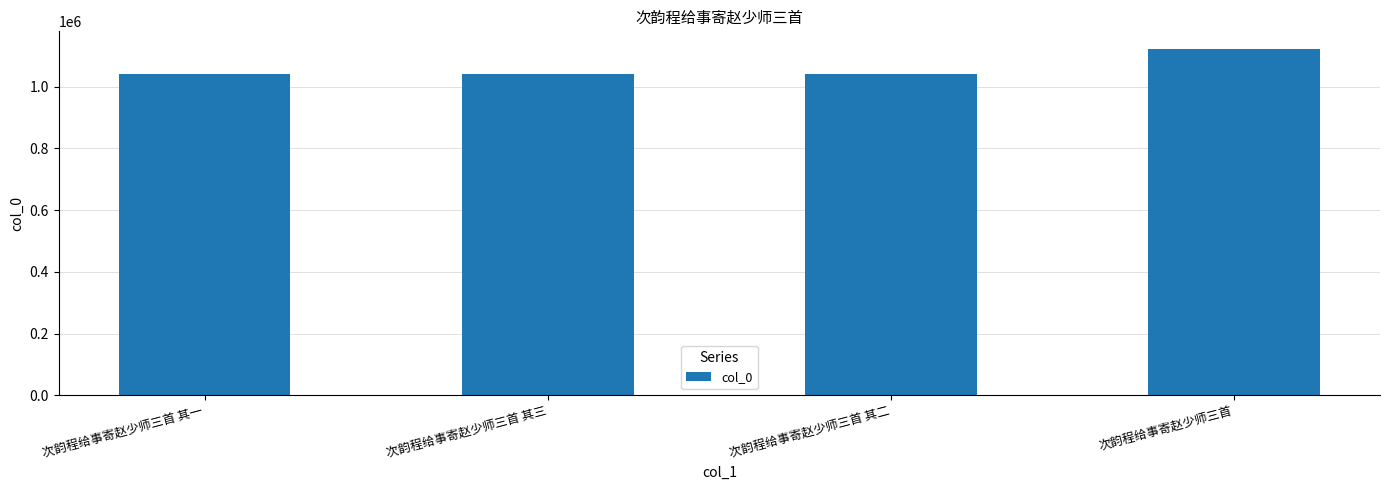

What is the value of the 4th bar from the left?

1123377